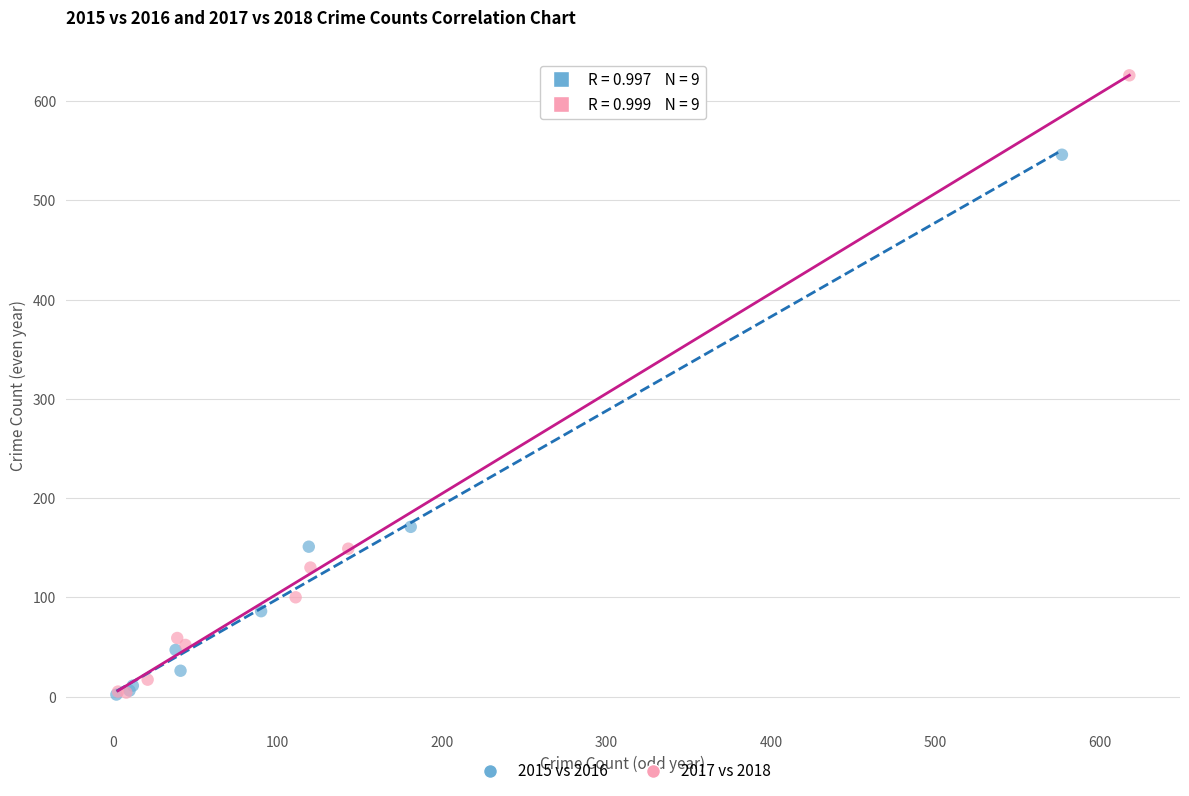

What are all the series names shown in the legend?

2015 vs 2016, 2017 vs 2018